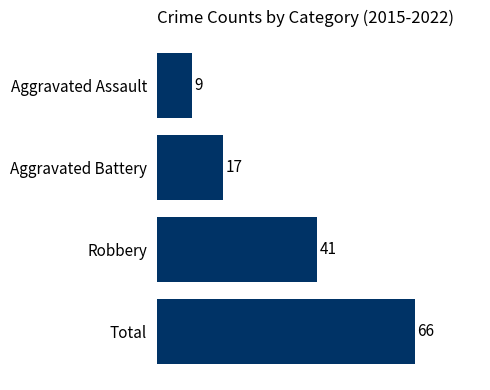

How many data points does each series have?

4